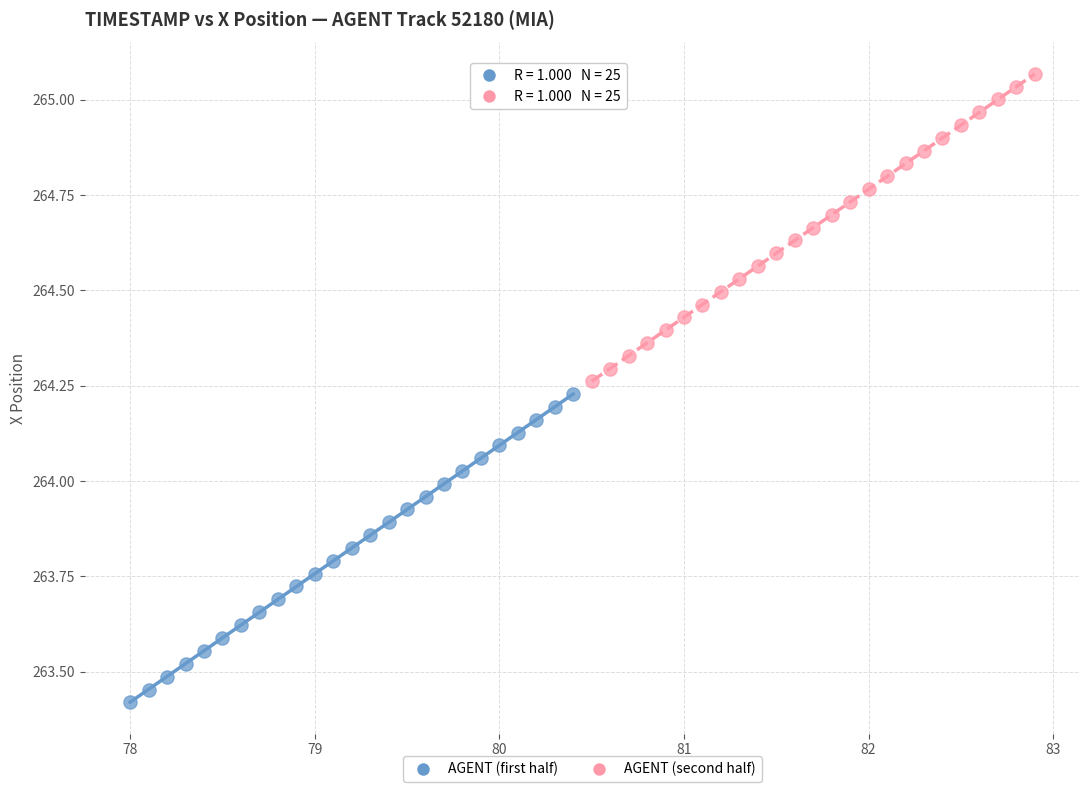

Which series reaches the maximum Y coordinate?

AGENT (second half)